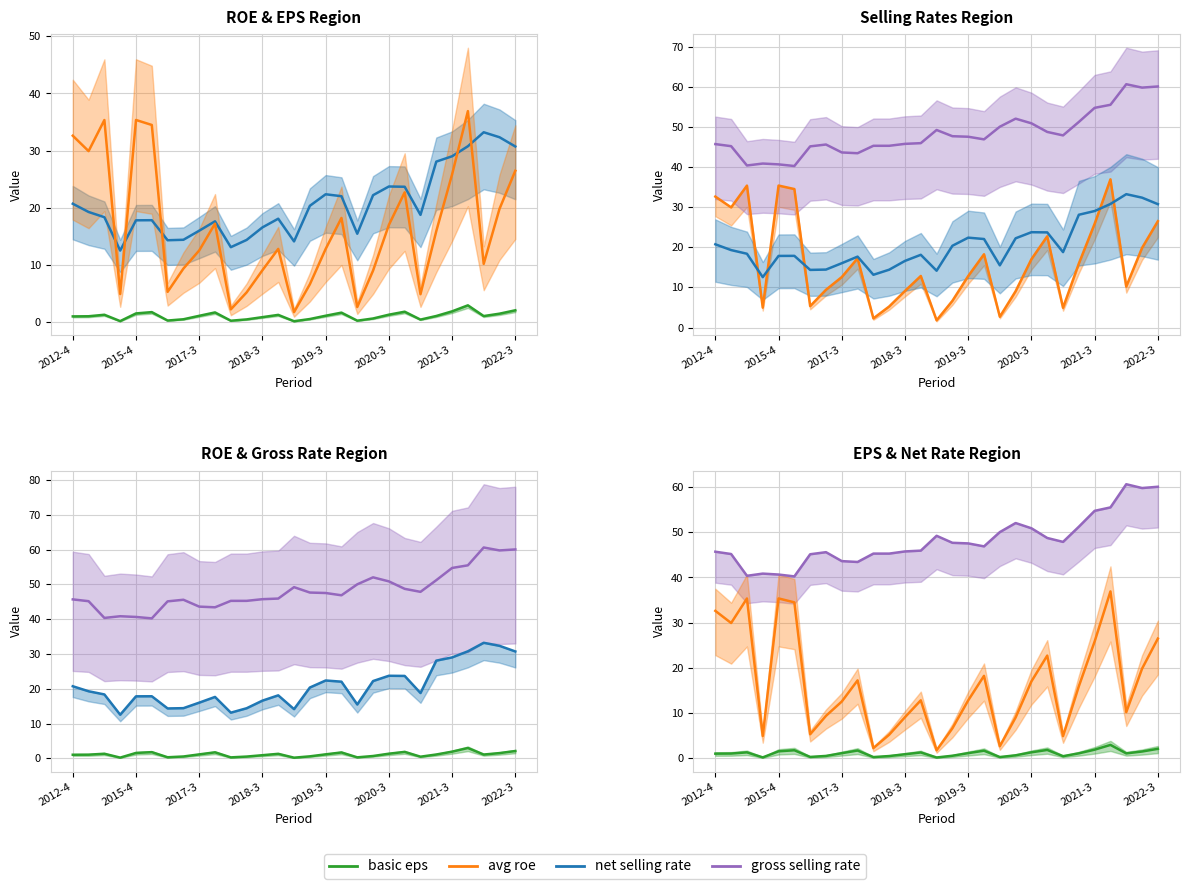

Which series has the largest range (max minus min)?

avg roe